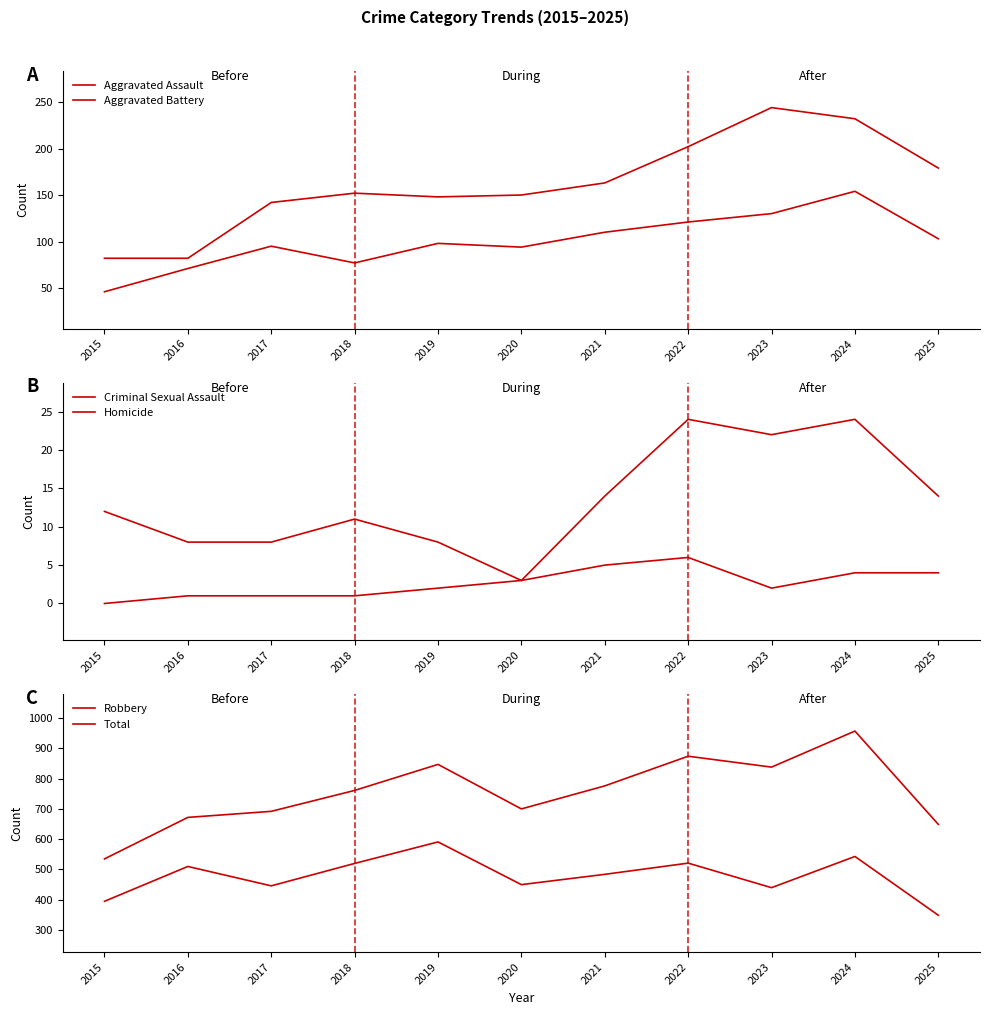

What is the greatest value displayed?

957